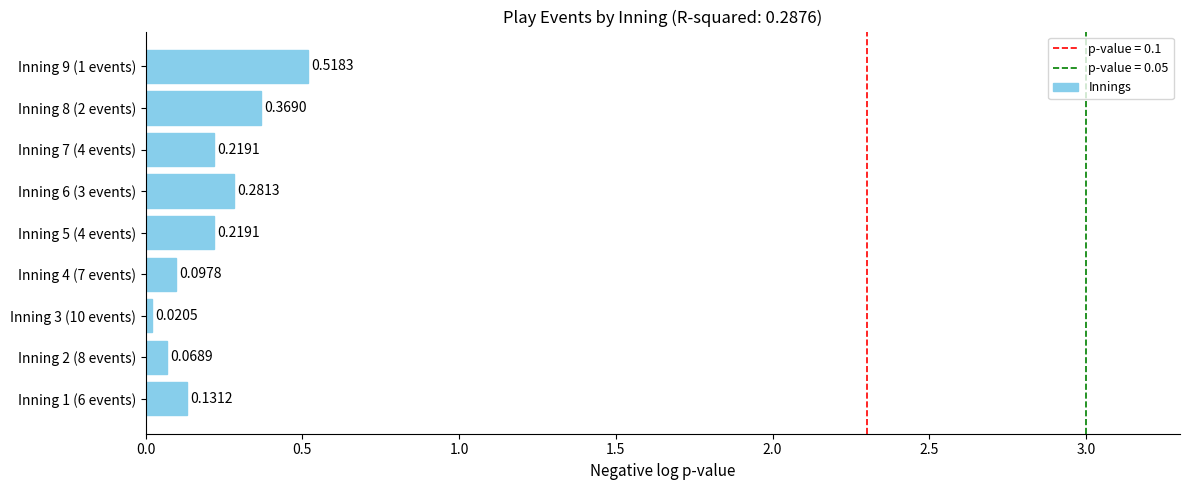

Are the bars horizontal?

Yes